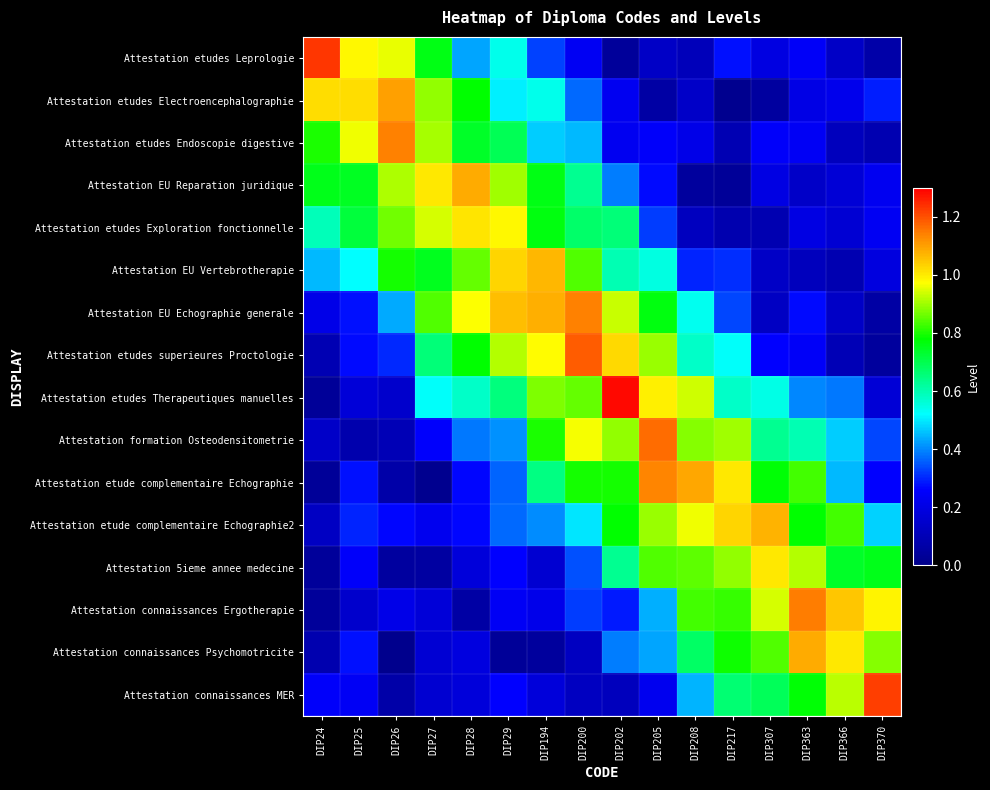

At which category does the chart reach its minimum across all series?

DIP26